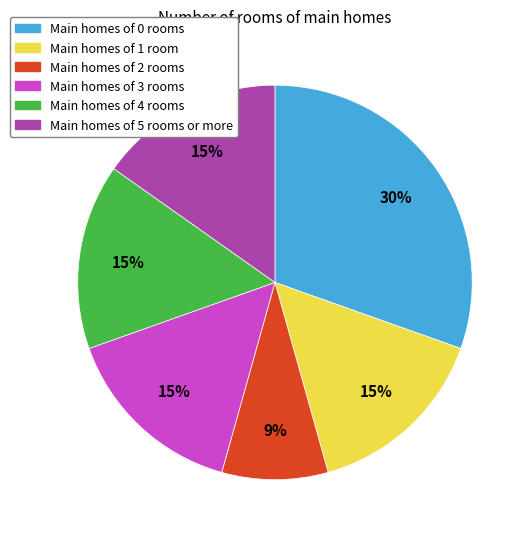

To the nearest percent, what is the average slice percentage?

17%